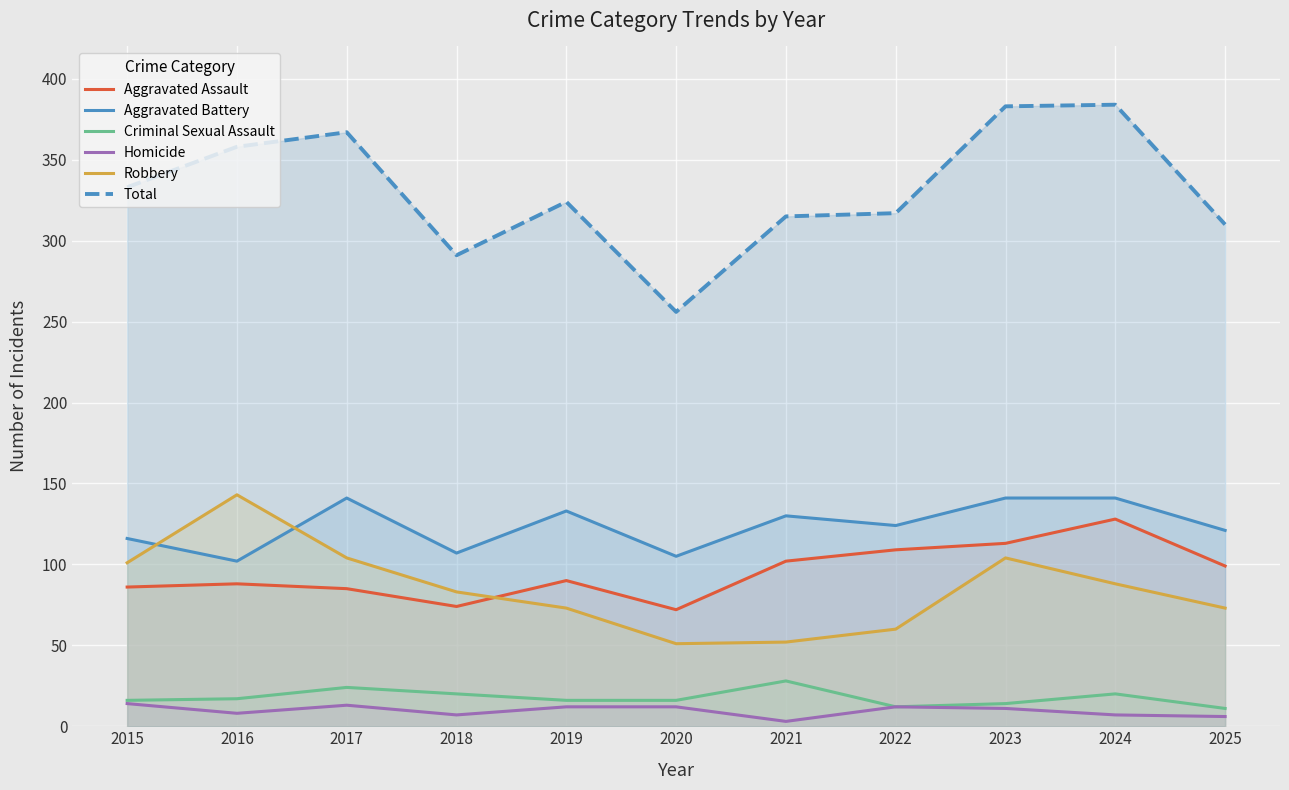

True or false: Criminal Sexual Assault and Aggravated Battery intersect in this chart.

False